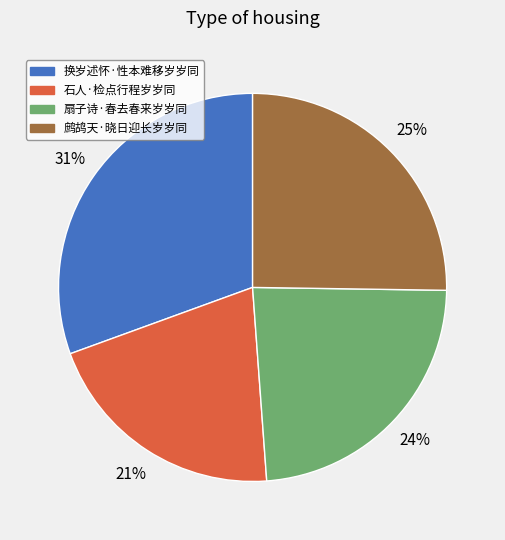

How many slices are in this pie chart?

4